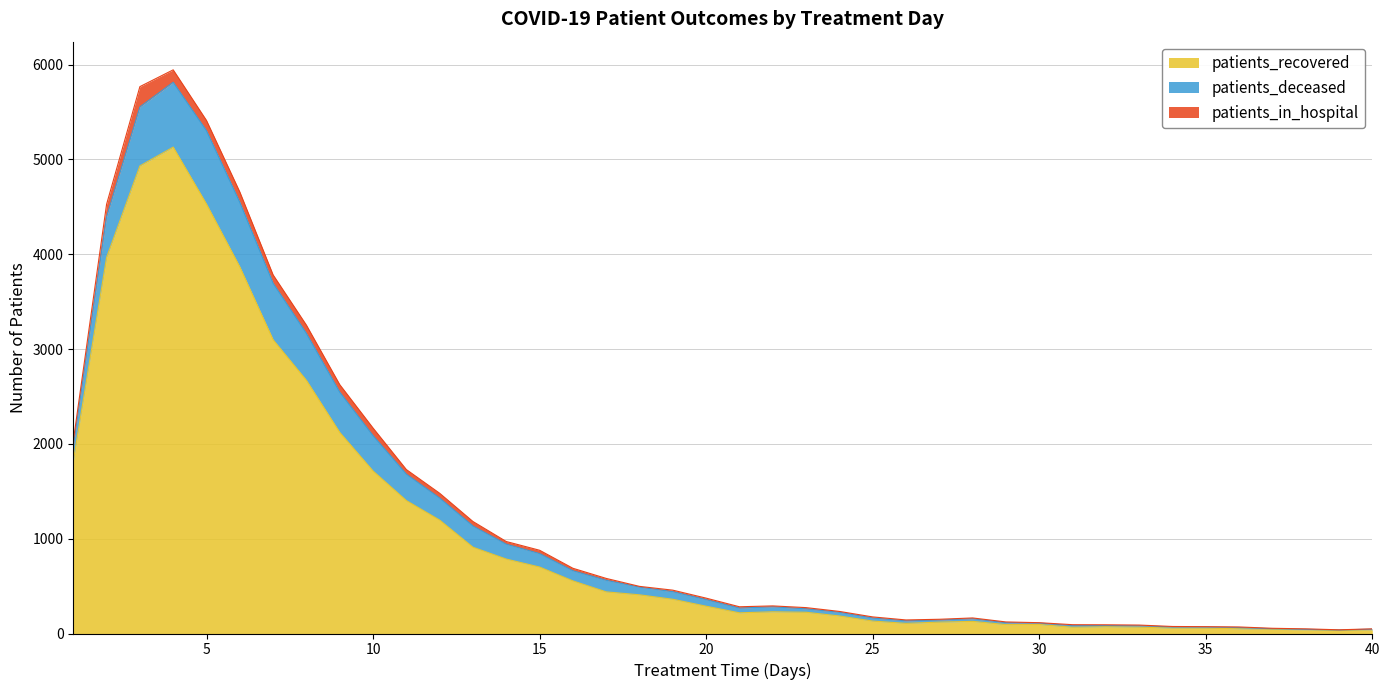

Does the chart have visible grid lines?

Yes